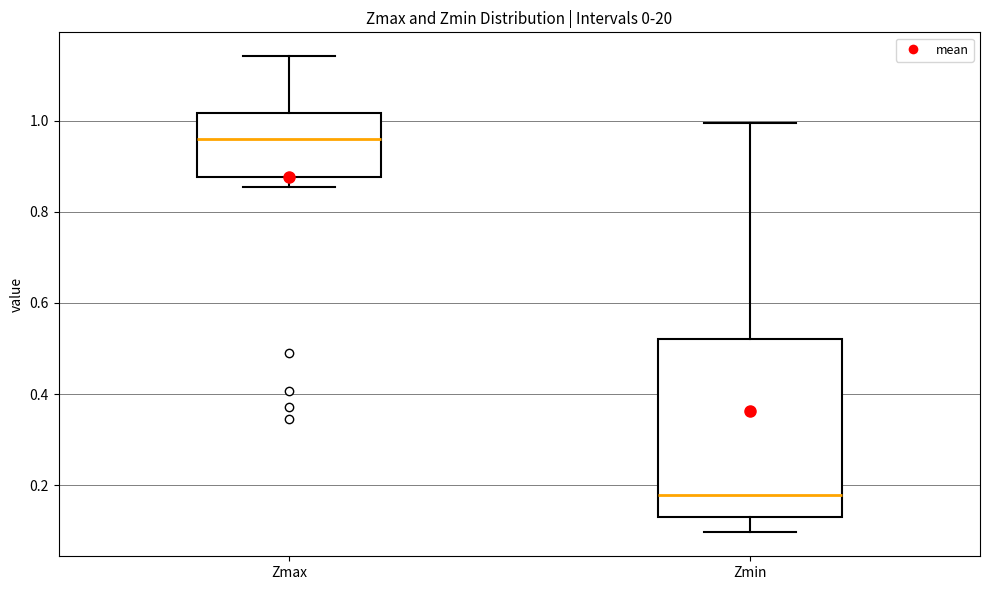

Which box is the tallest, from its lower edge to its upper edge?

Zmin